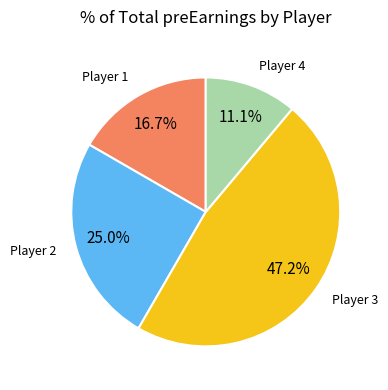

Is there a majority slice in this chart?

No